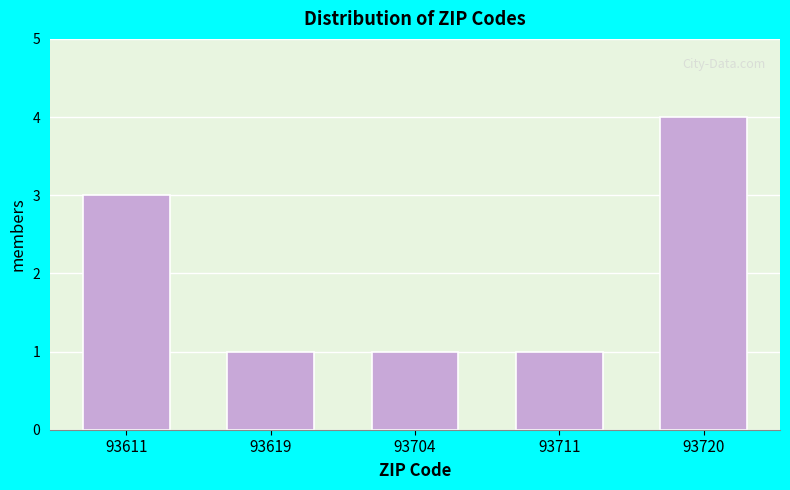

Reading left to right, extract all data points from this chart.

93611=3	93619=1	93704=1	93711=1	93720=4